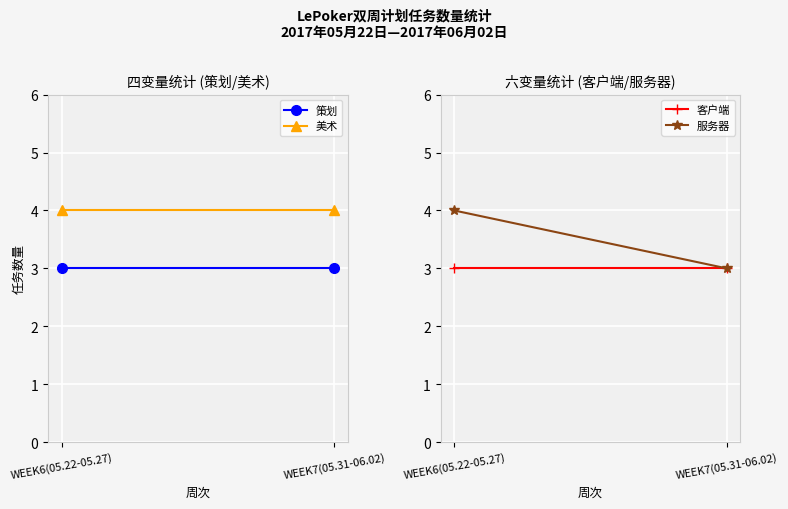

Which series has the widest spread of values?

服务器